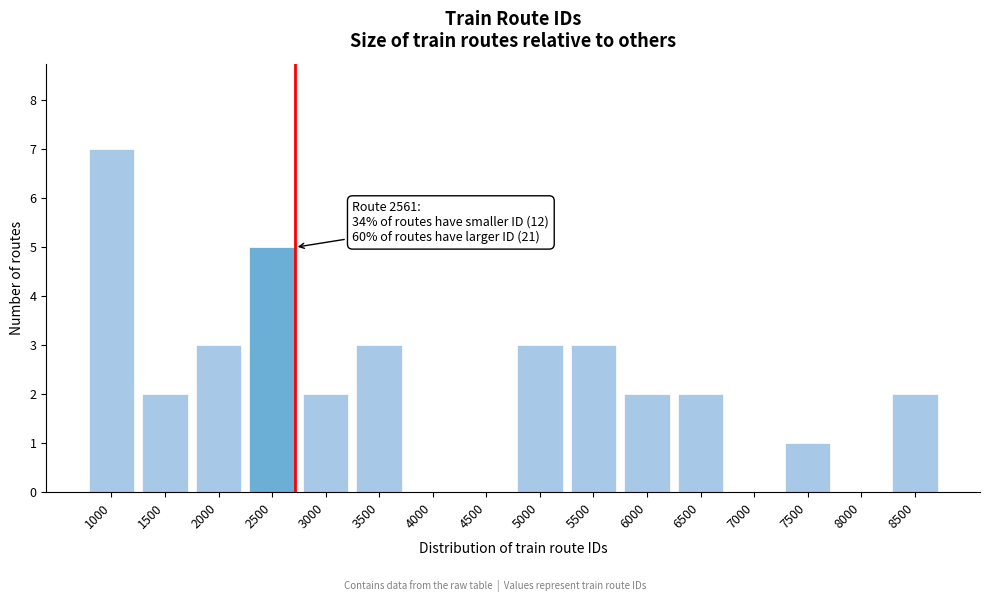

Reading left to right, list all the values displayed in this chart.

1000=7	1500=2	2000=3	2500=5	3000=2	3500=3	4000=0	4500=0	5000=3	5500=3	6000=2	6500=2	7000=0	7500=1	8000=0	8500=2